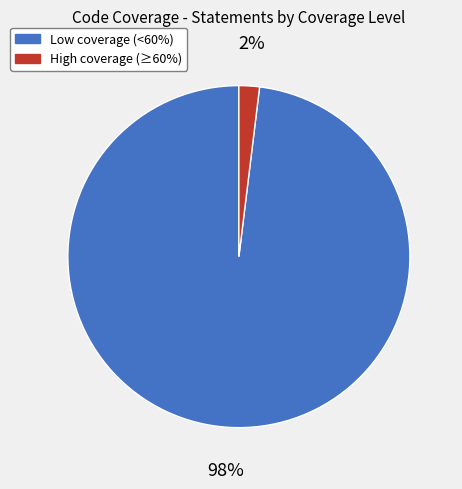

Is there any slice that represents more than half of the pie?

Yes